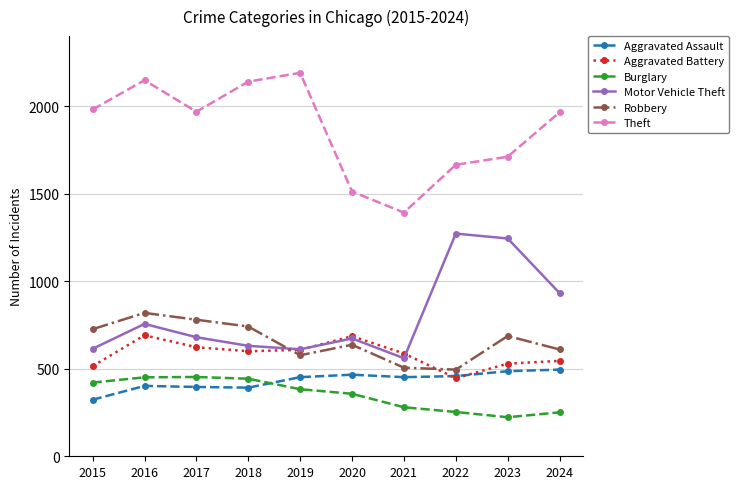

What is the difference between the Burglary values at 2016 and 2024?

200